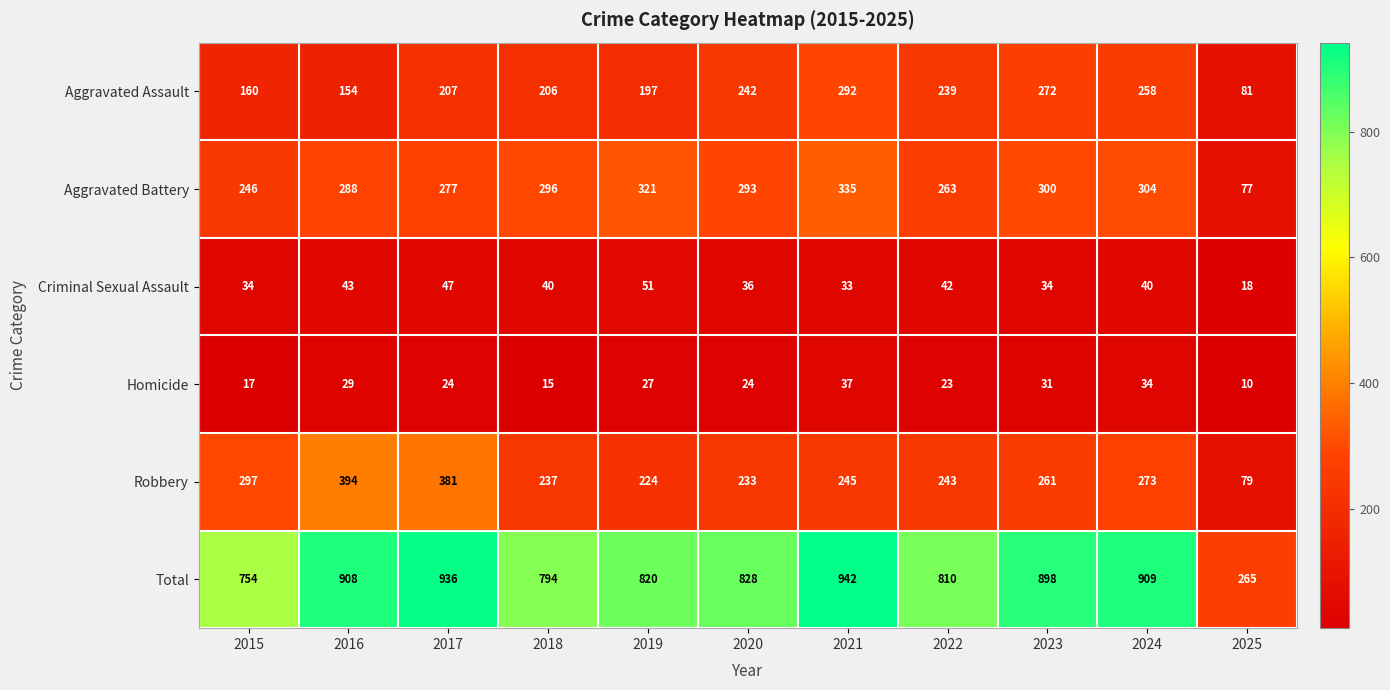

Which series has the widest spread of values?

Total